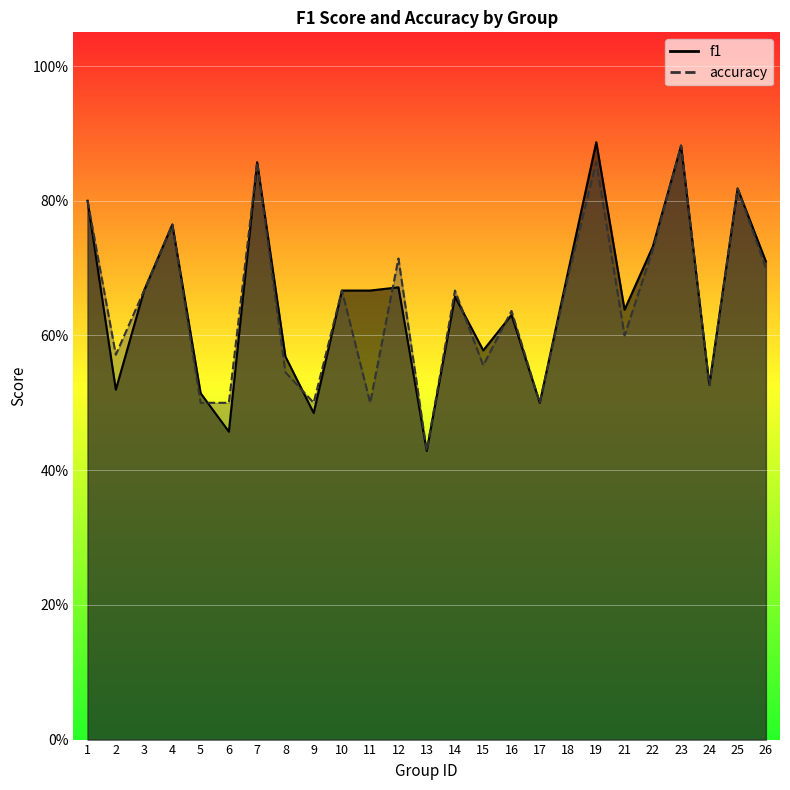

Reading left to right, what are all the values shown in this chart?

f1: 0.8	0.5	0.7	0.8	0.5	0.5	0.9	0.6	0.5	0.7	0.7	0.7	0.4	0.7	0.6	0.6	0.5	0.7	0.9	0.6	0.7	0.9	0.5	0.8	0.7
accuracy: 0.8	0.6	0.7	0.8	0.5	0.5	0.9	0.5	0.5	0.7	0.5	0.7	0.4	0.7	0.6	0.6	0.5	0.7	0.9	0.6	0.7	0.9	0.5	0.8	0.7